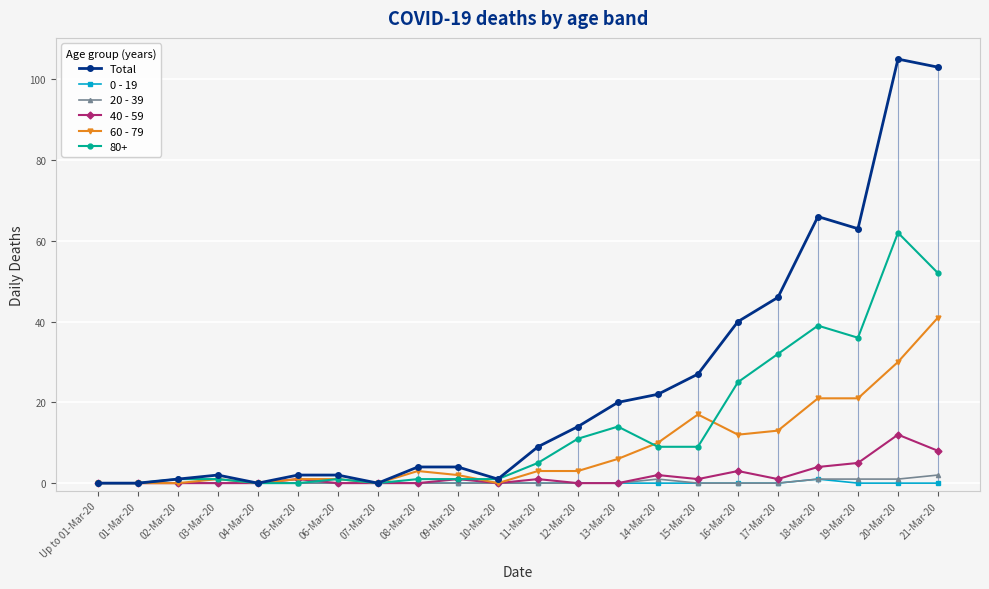

At which label does 0 - 19 reach its minimum?

Up to 01-Mar-20